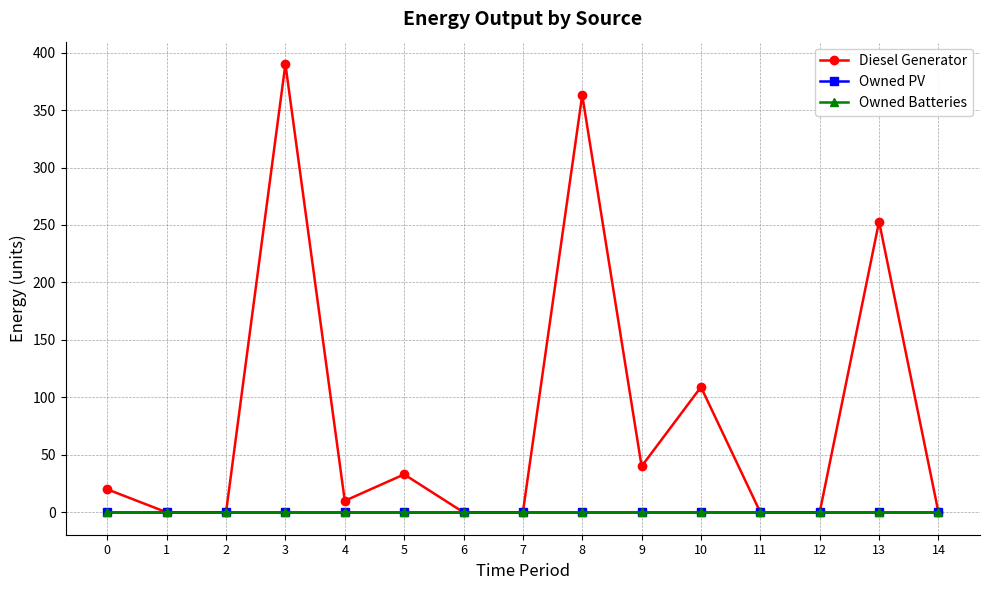

Where is the first local minimum for Diesel Generator?

4